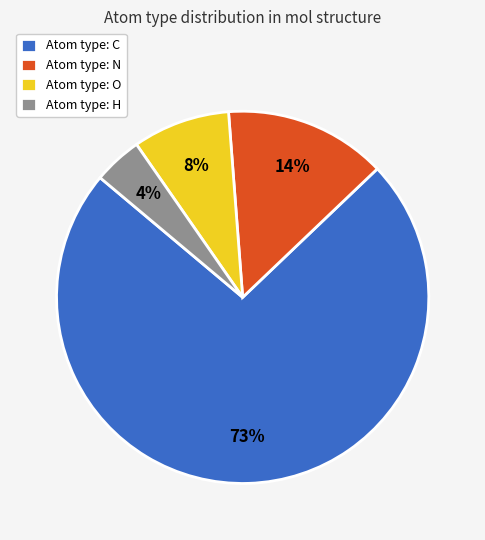

Which slice is the smallest?

Atom type: H